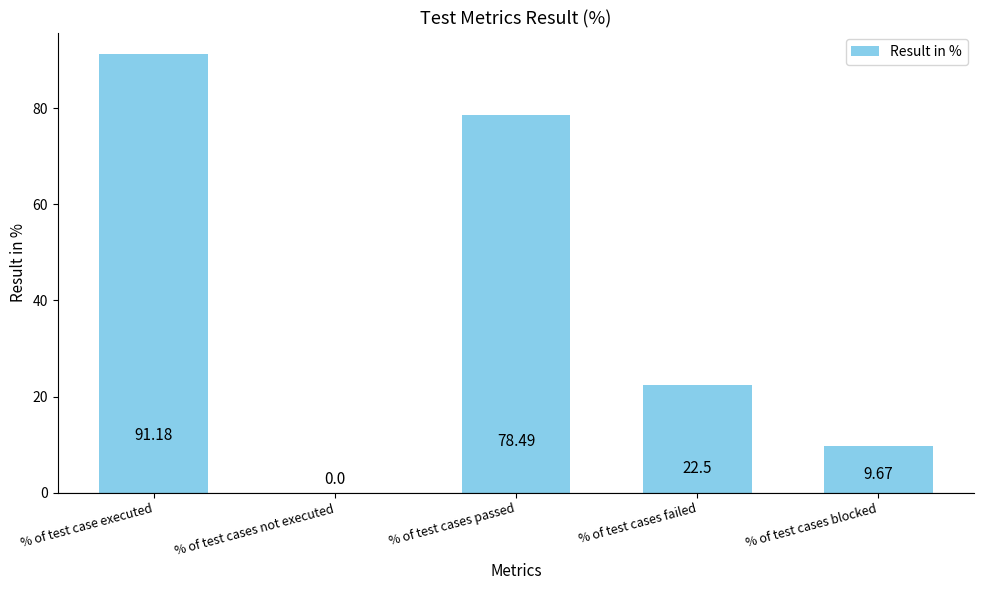

Which has a higher value, % of test cases failed or % of test cases passed?

% of test cases passed